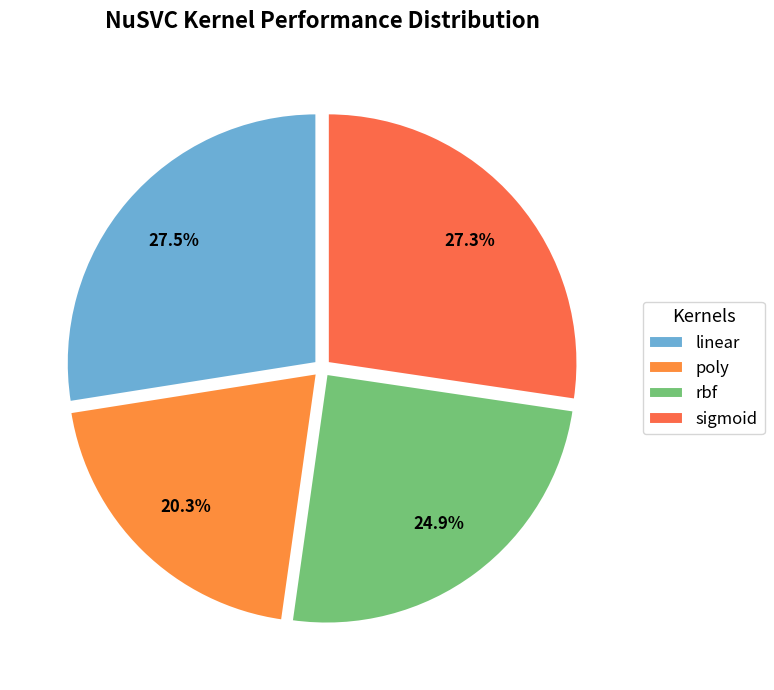

To the nearest percent, what is the combined percentage of poly and rbf?

45%